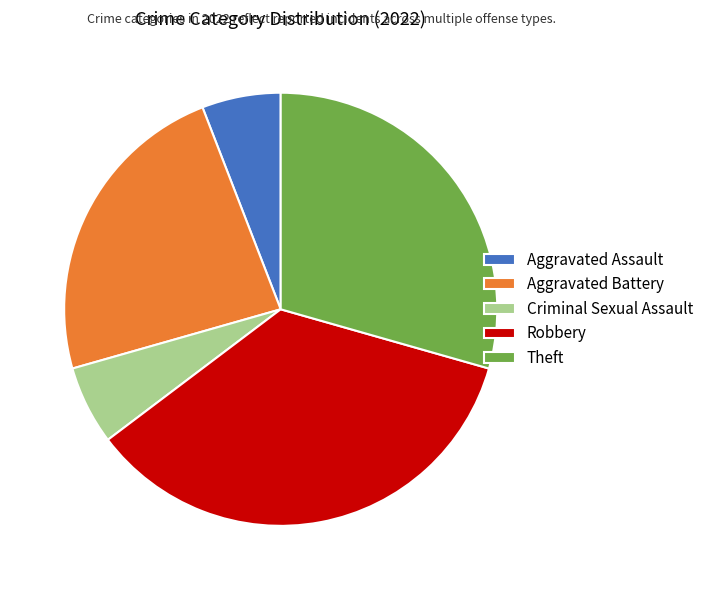

The Aggravated Assault slice represents 1% of the pie. True or false?

False